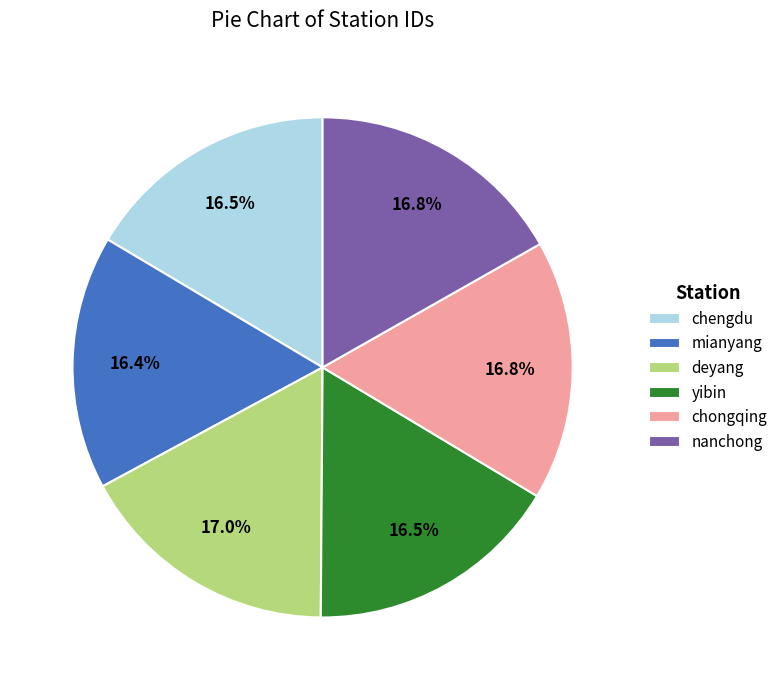

Is chengdu the majority of the pie?

No